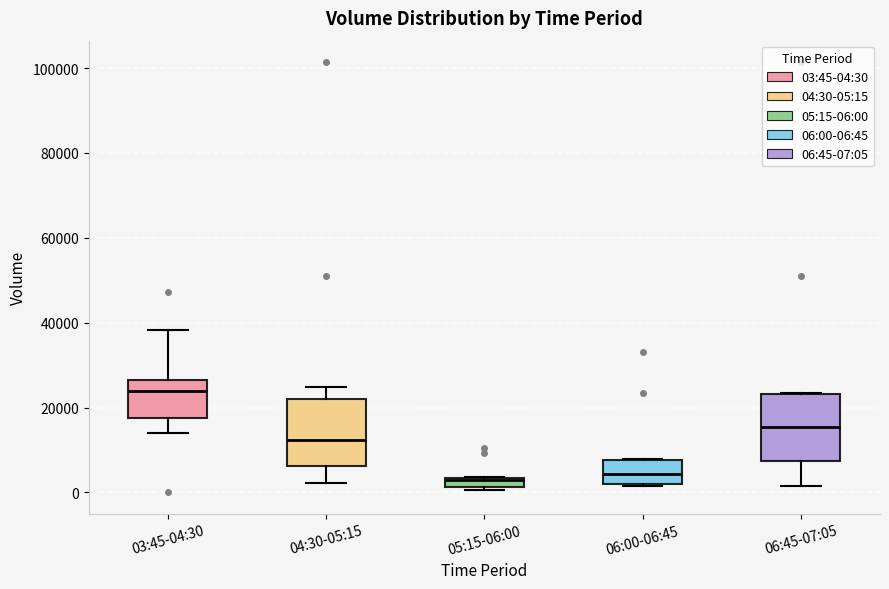

Where is the lower edge of the box for 05:15-06:00 on the y-axis? The values are not printed on the chart, so give them approximately, as read against the axis.

2000